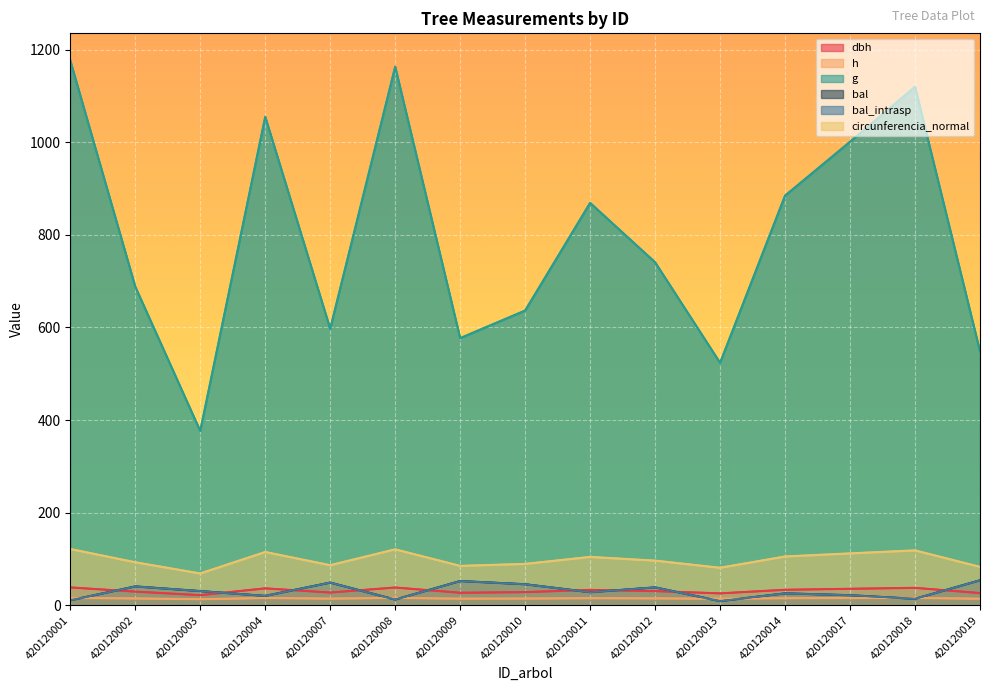

In g, how many points are lower than both neighbors (excluding endpoints)?

4